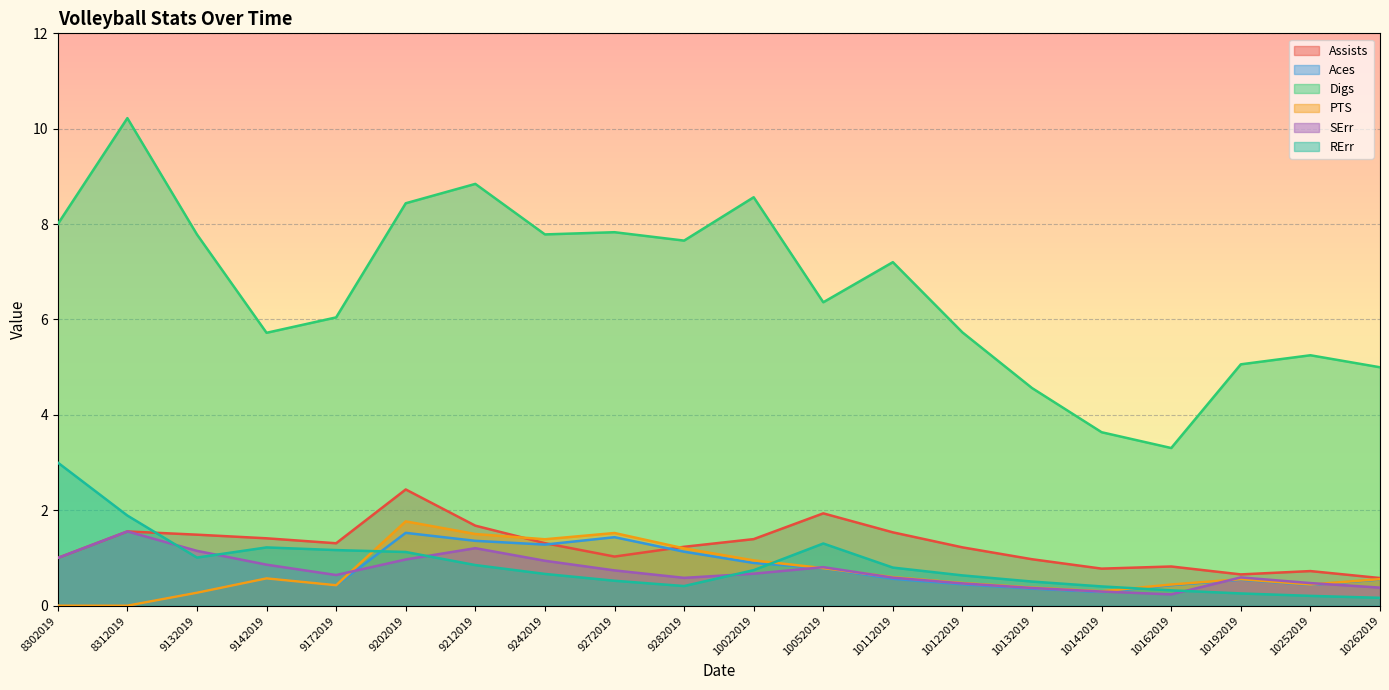

Count the number of categories in the chart.

20